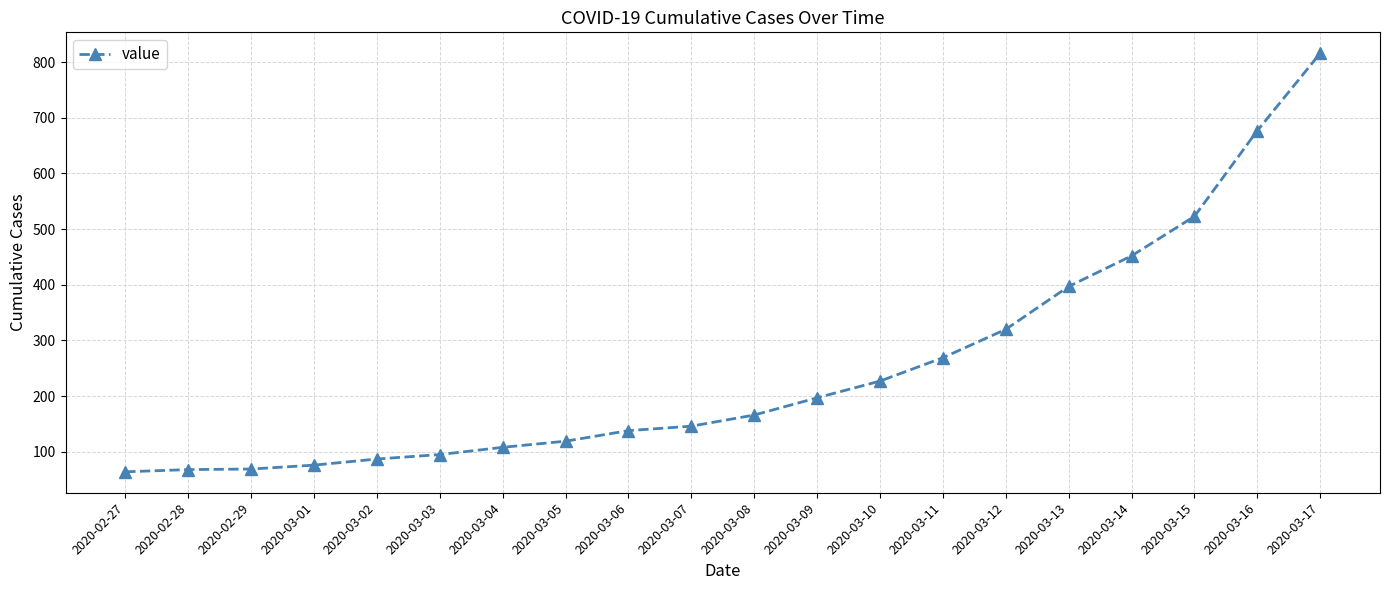

Between 2020-03-10 and 2020-03-06, which is larger?

2020-03-10